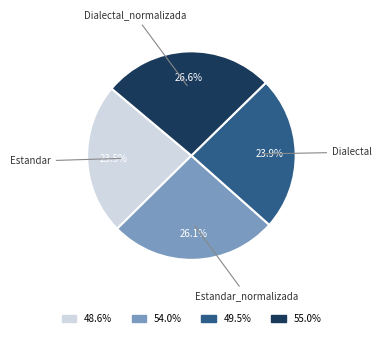

Is there any slice that represents more than half of the pie?

No